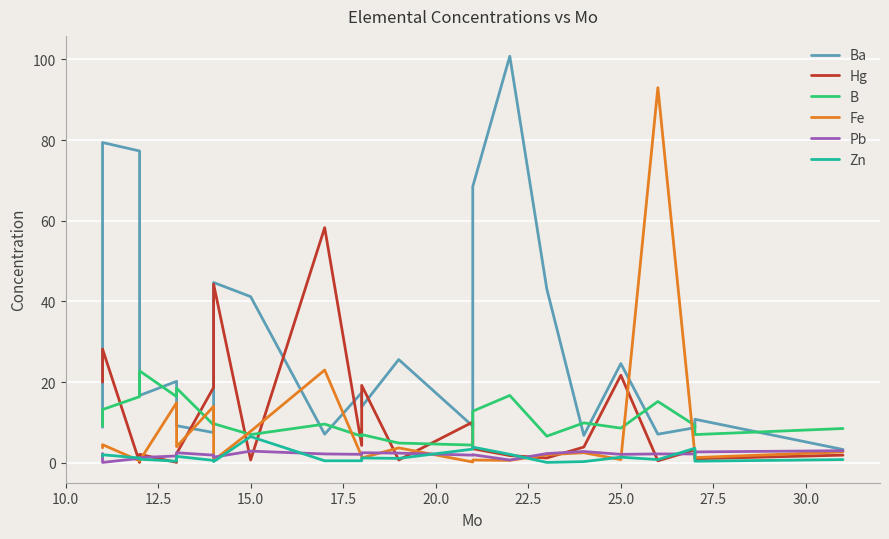

How many interior local valleys does the Ba series have?

7